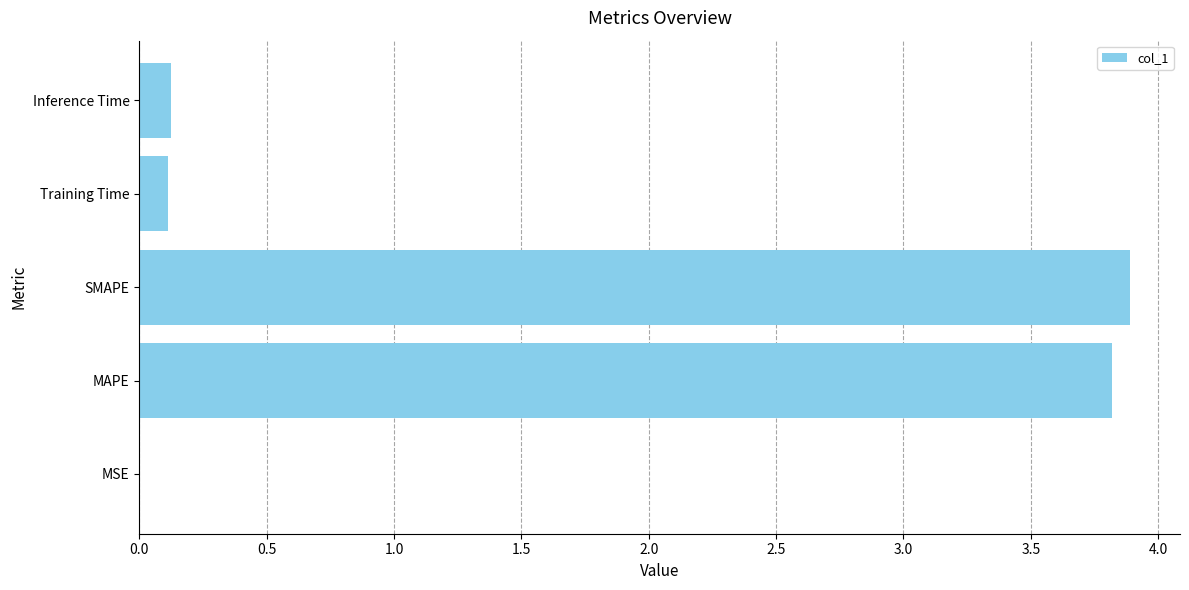

What is the sum of all values?

7.9